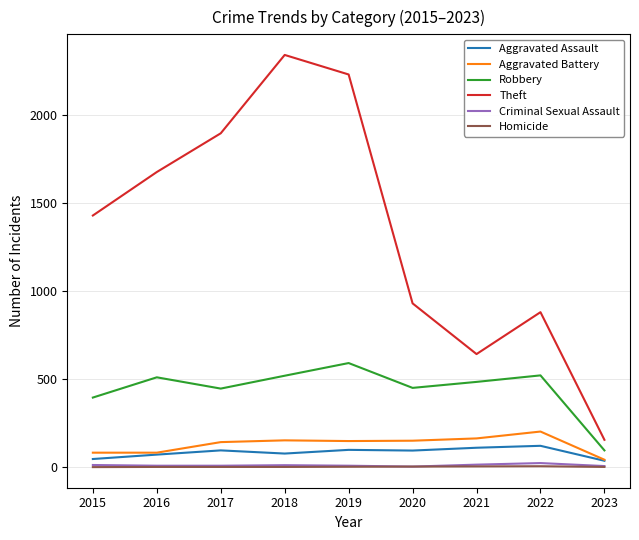

Does the chart have visible grid lines?

Yes